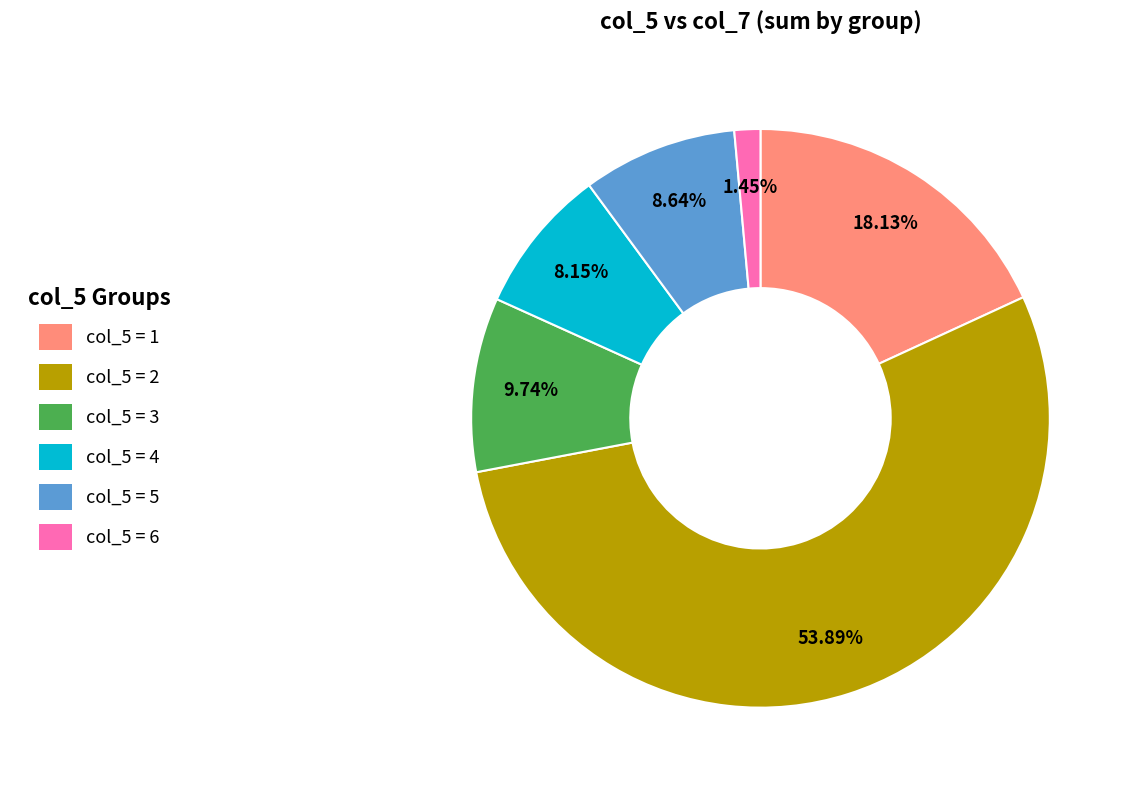

Does any single category account for the majority?

Yes